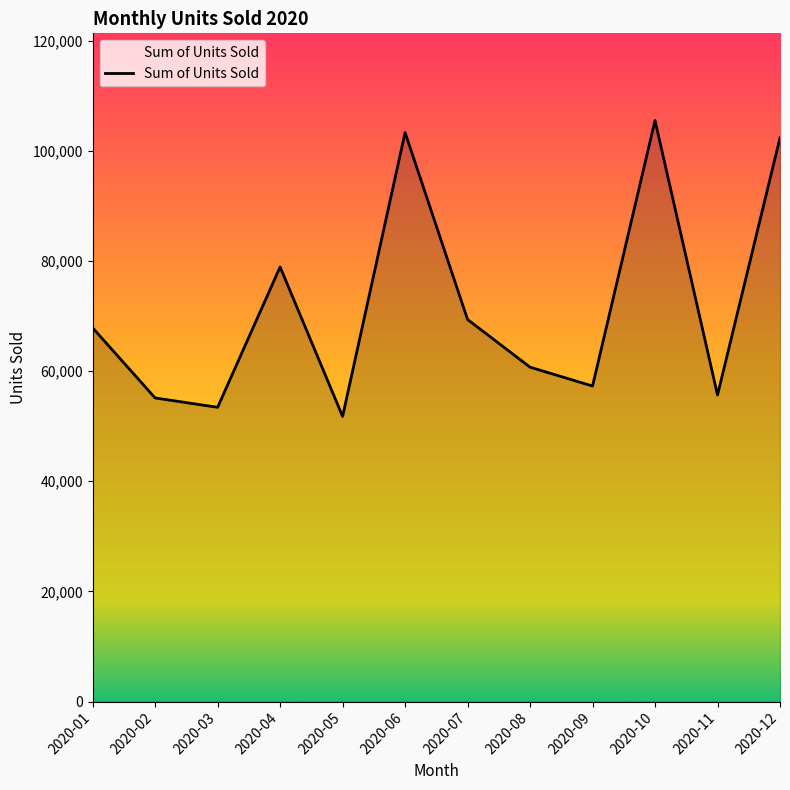

What is the change in value from 2020-03 to 2020-07?

+15935